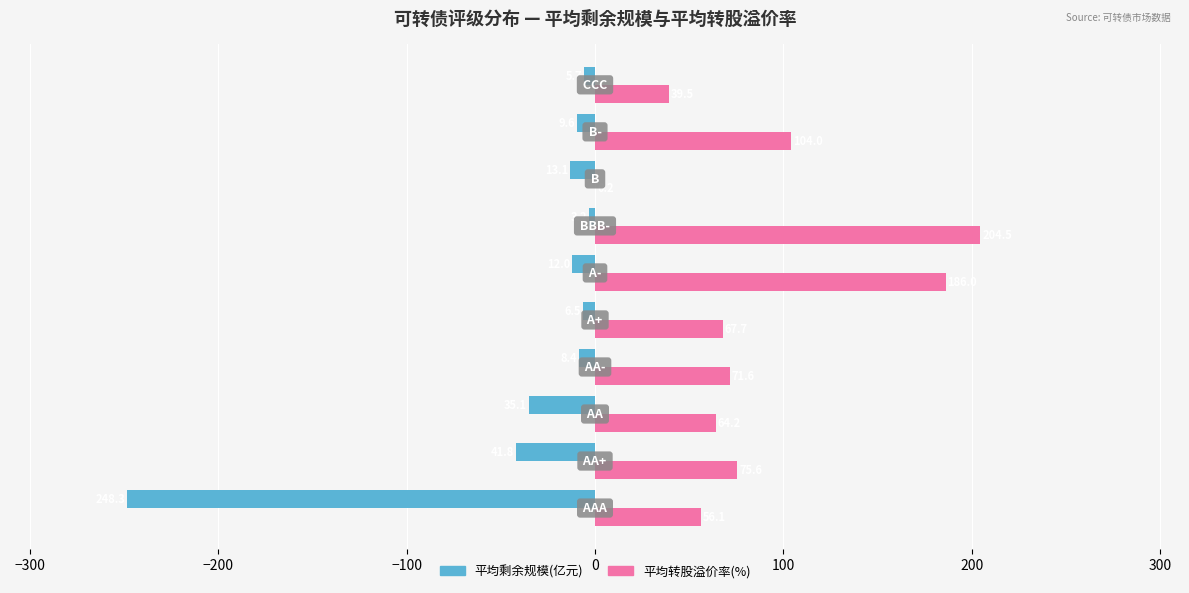

What is the sum of all 平均转股溢价率(%) values?

869.4